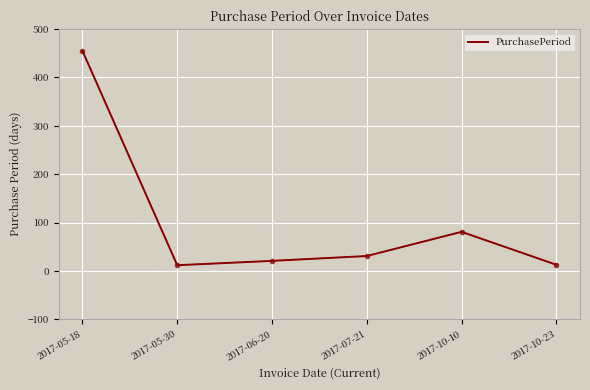

True or false: the data shows 21 at 2017-06-20.

True